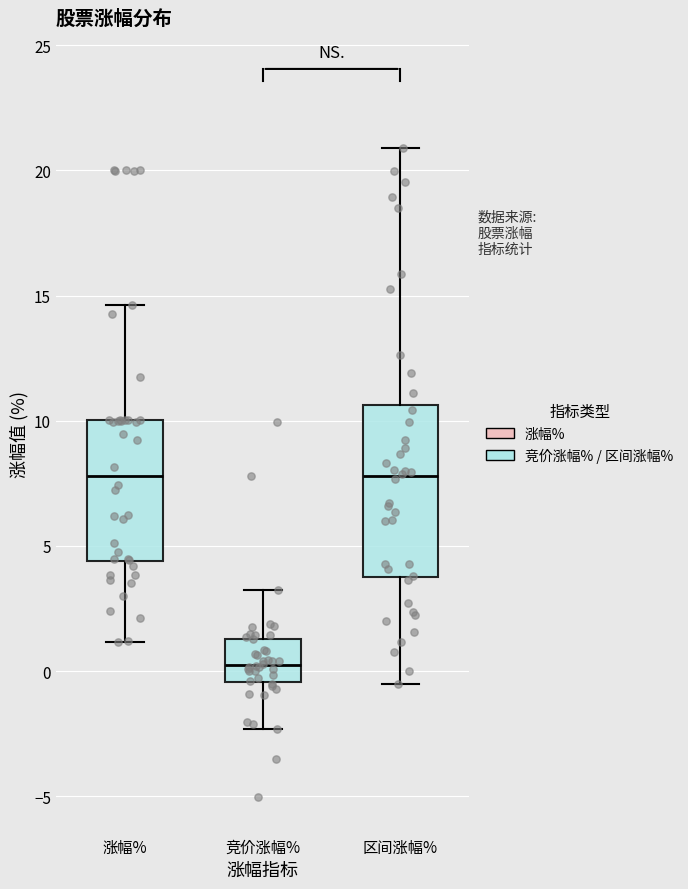

Where does the lower whisker of the box for 涨幅% end on the y-axis? The values are not printed on the chart, so give them approximately, as read against the axis.

1.0